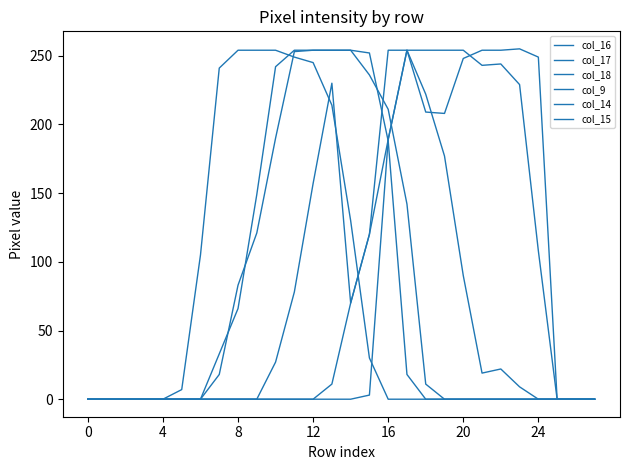

How many times do col_17 and col_14 cross each other?

1